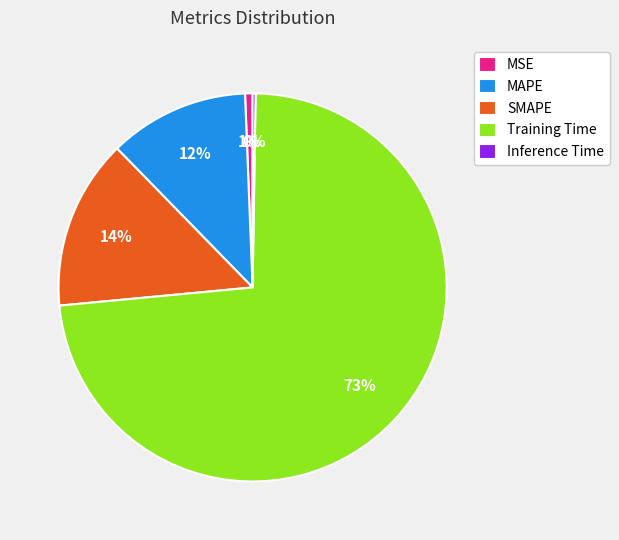

Which category accounts for the majority?

Training Time